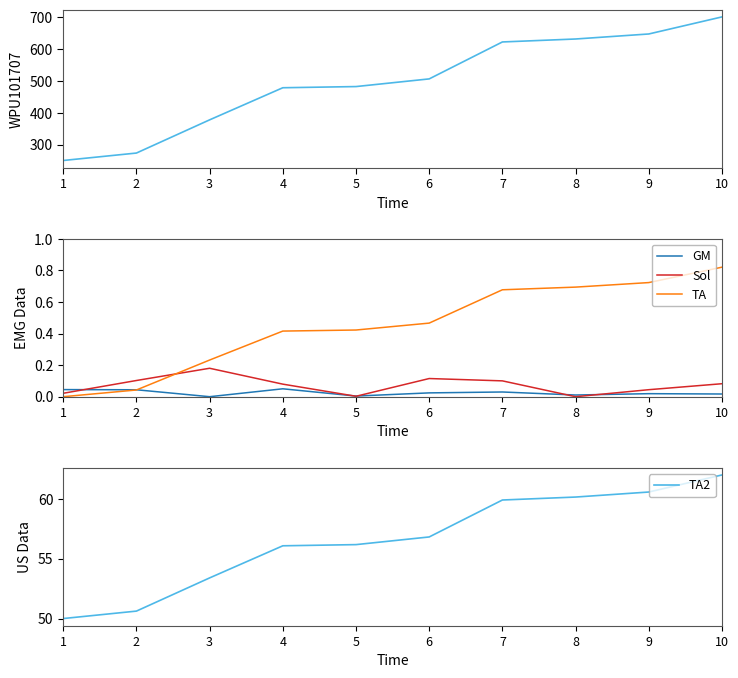

What is the sum of the TA2 values at 9 and 3?

114.0